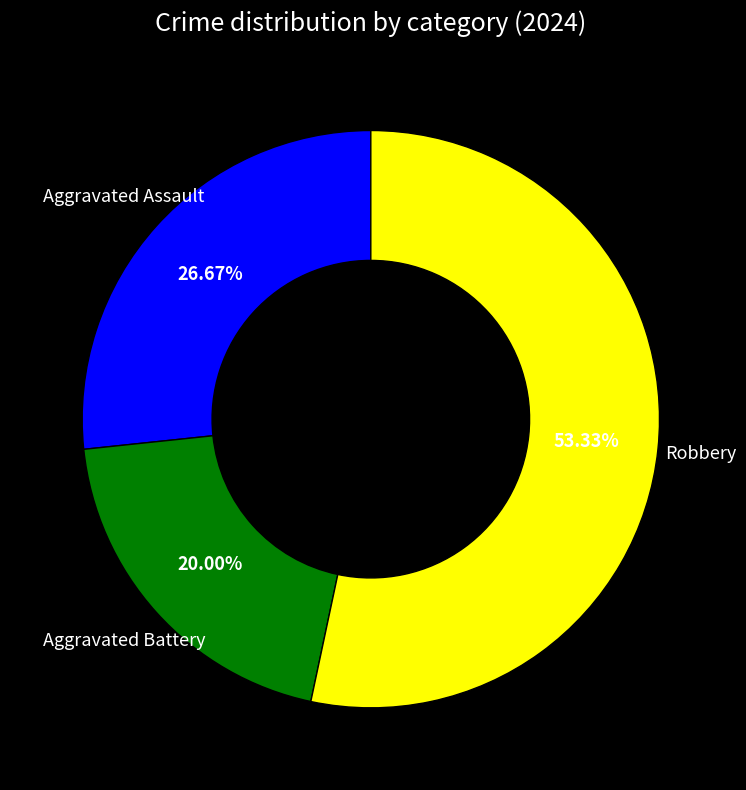

Does any single category account for the majority?

Yes